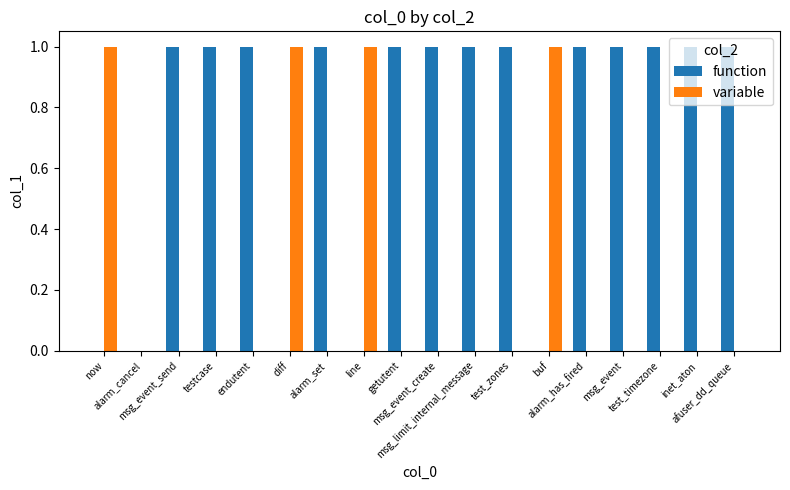

What is the sum of all variable values?

4